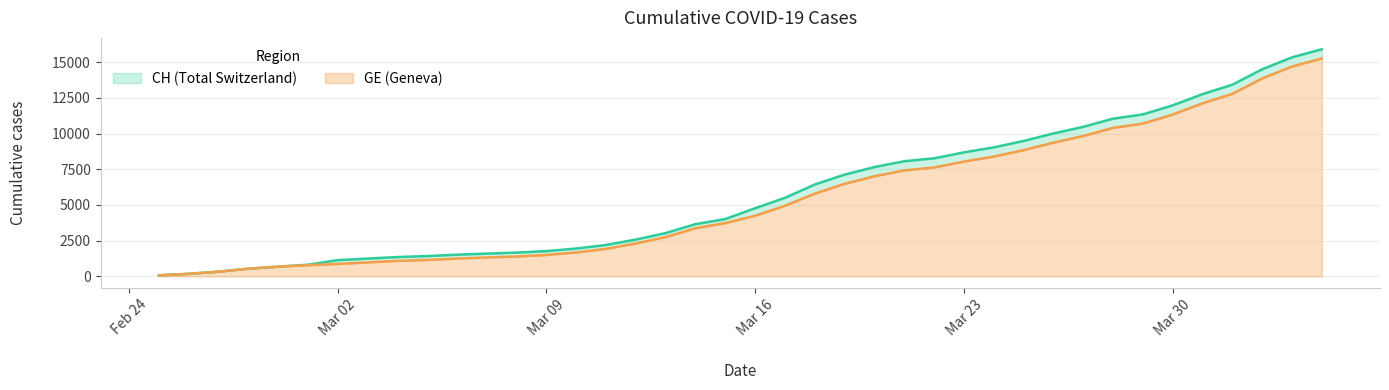

Reading right to left, what are all the values shown in this chart?

CH: 15900	15334	14499	13420	12758	11971	11340	11041	10467	10005	9481	9030	8681	8265	8061	7654	7125	6434	5501	4775	4014	3658	3033	2577	2199	1949	1770	1664	1595	1519	1420	1353	1245	1137	814	682	540	329	178	73
GE: 15258	14692	13857	12778	12116	11329	10698	10399	9825	9363	8839	8388	8039	7623	7419	7012	6483	5792	4944	4248	3733	3377	2752	2306	1928	1678	1499	1393	1324	1248	1152	1085	979	872	784	682	540	329	178	73